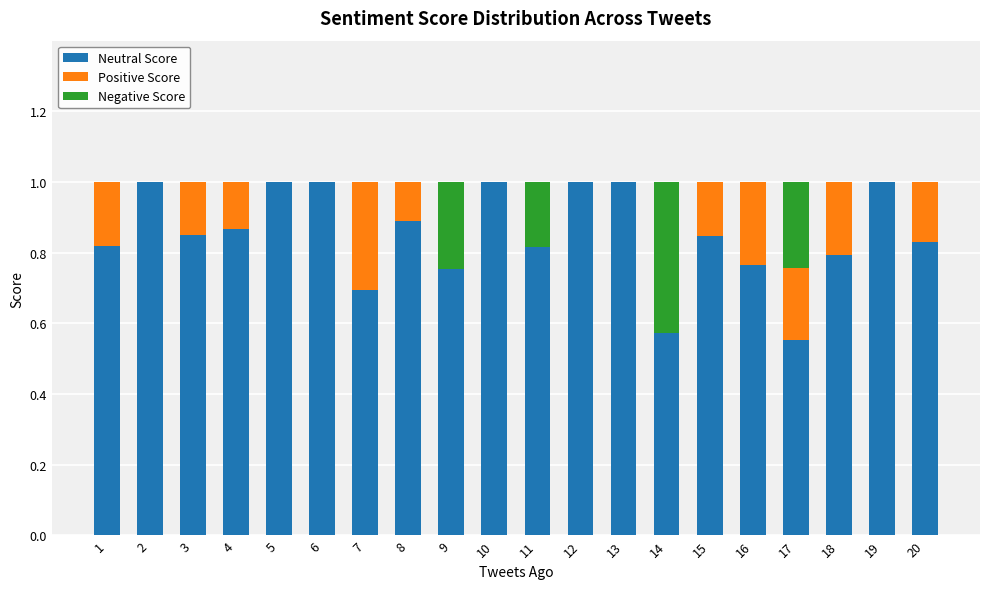

What is the maximum value for Neutral Score?

1.0